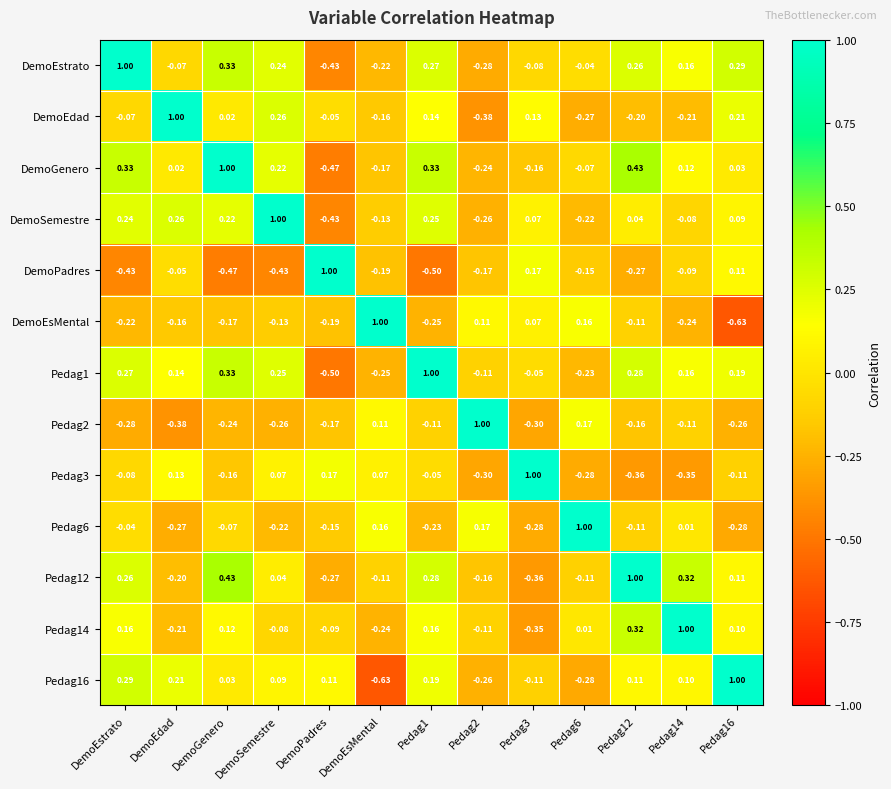

Is the value of Pedag16 at Pedag6 greater than the value of DemoEdad at DemoSemestre?

No